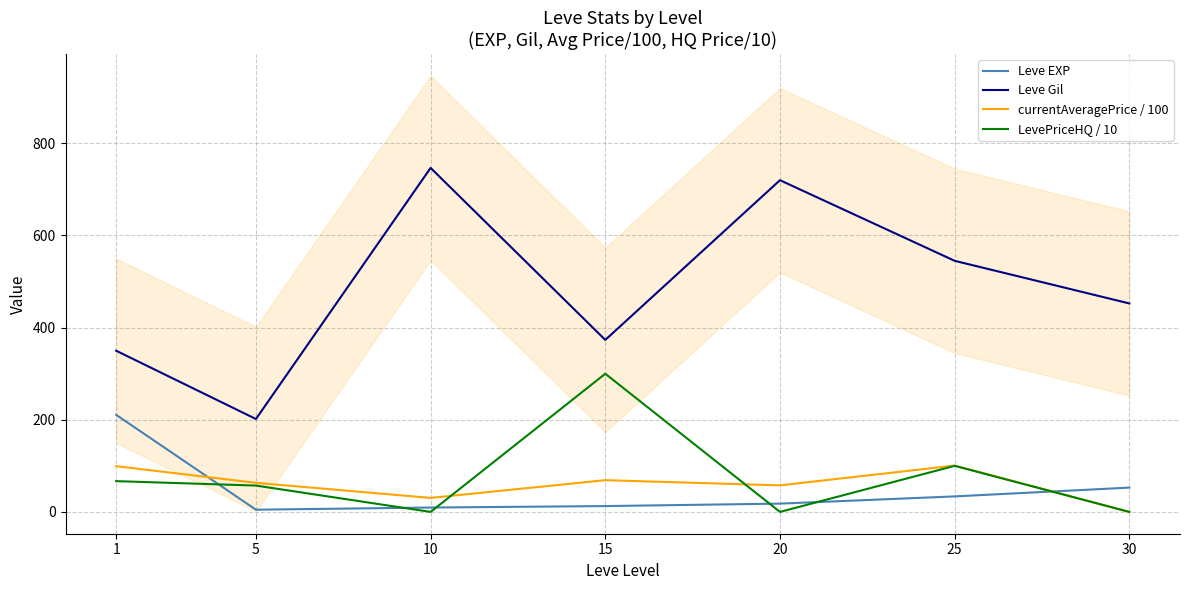

At how many categories does at least one series exceed 688?

2